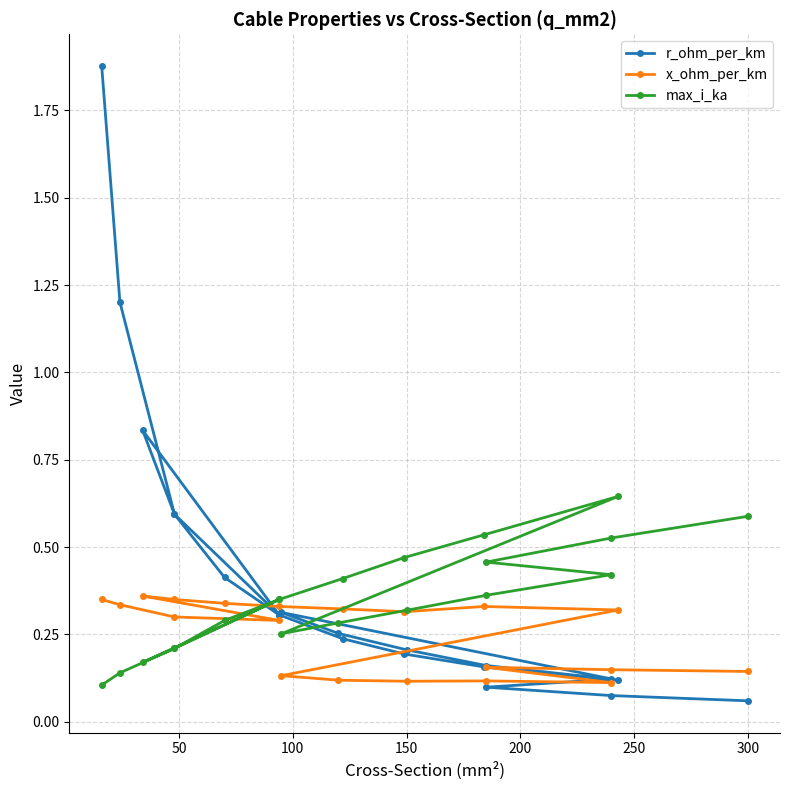

What is the difference between the second highest and minimum values in the x_ohm_per_km series?

0.2